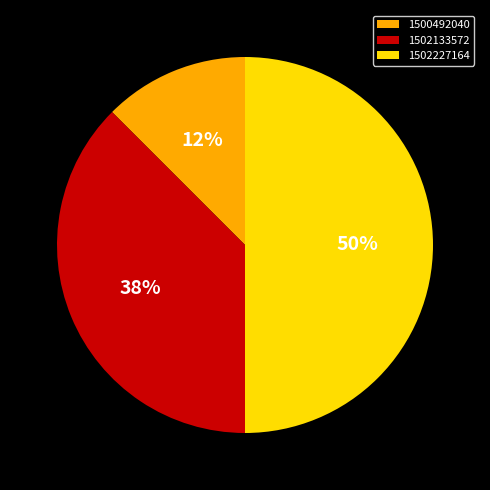

To the nearest percent, what portion does 1502227164 represent?

50%